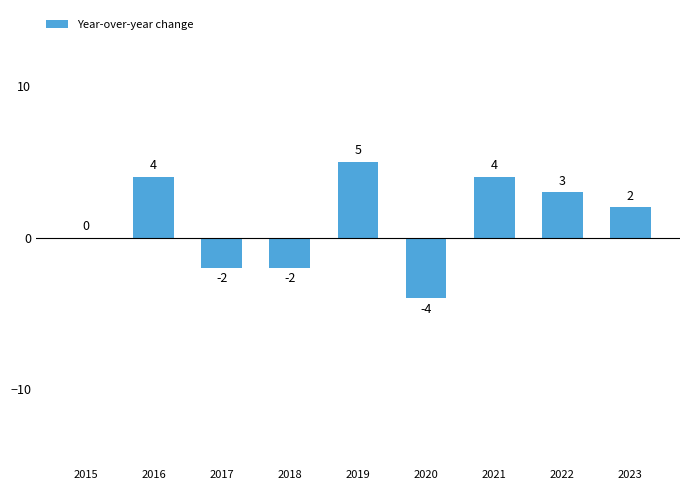

Which label corresponds to the largest value in the chart?

2019